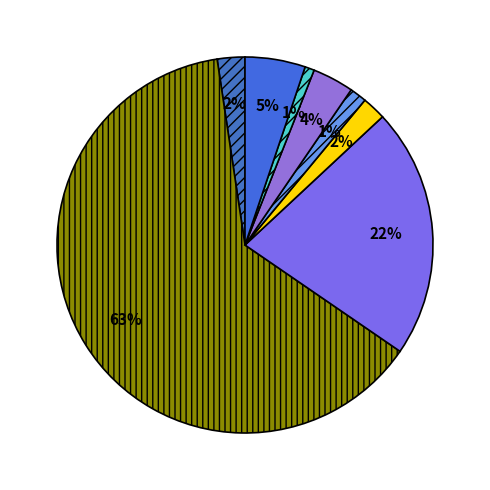

How many slices are in this pie chart?

8